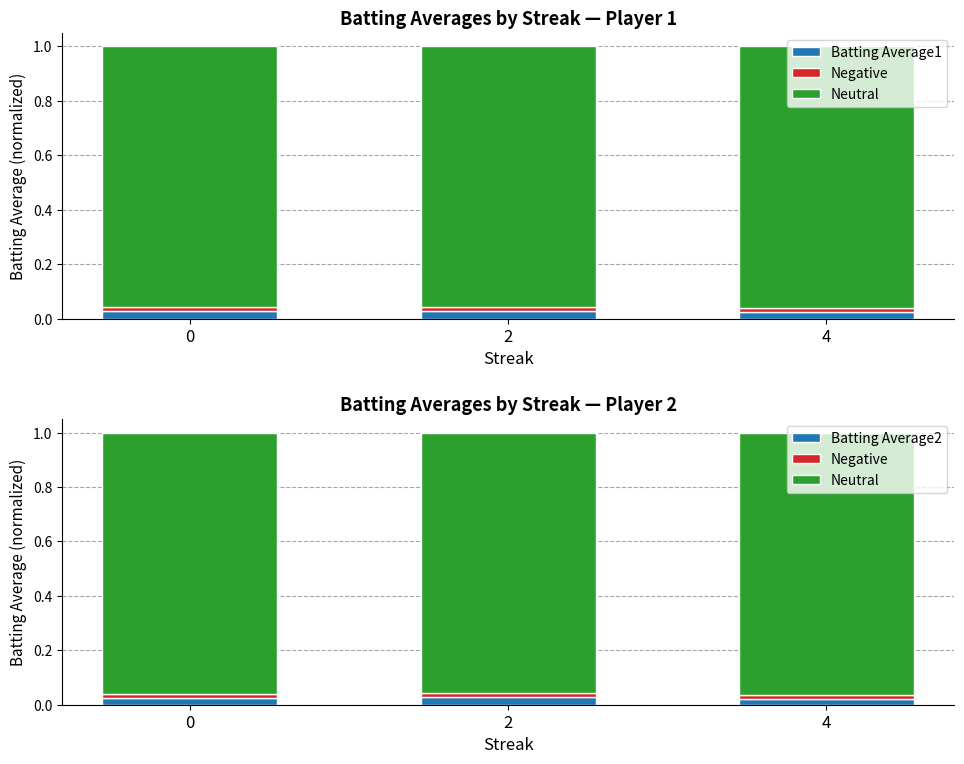

What is the approximate value of Neutral at 2?

1.0